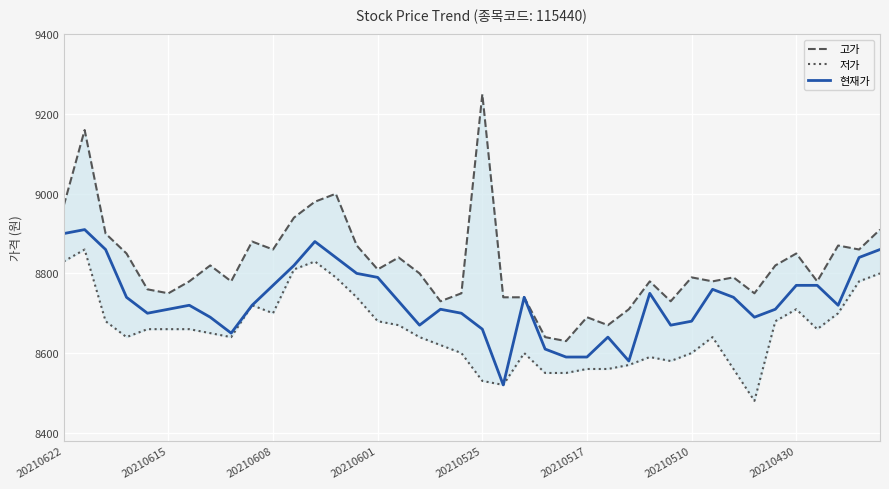

What is the difference between the 현재가 values at 37 and 18?

10